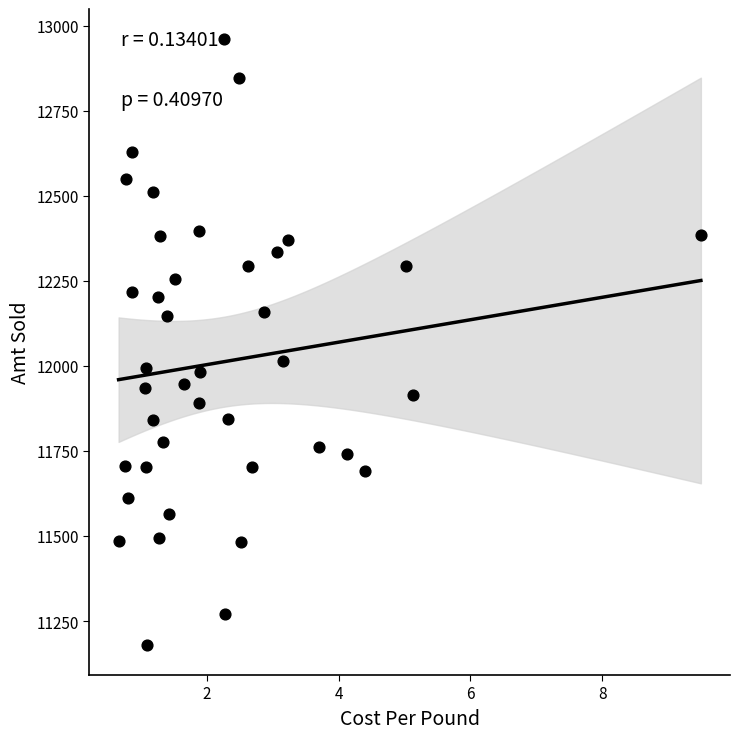

What is the range of X values (max minus min)?

8.8